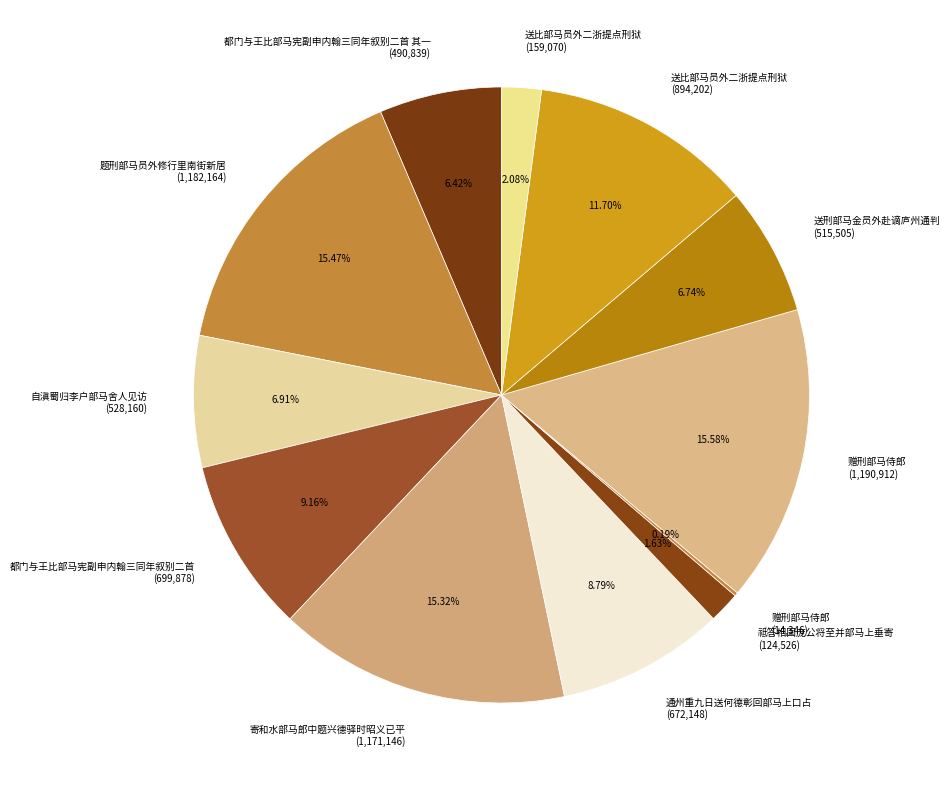

Do 通州重九日送何德彰回部马上口占 (672,148) and 题刑部马员外修行里南街新居 (1,182,164) together represent more than half of the pie?

No